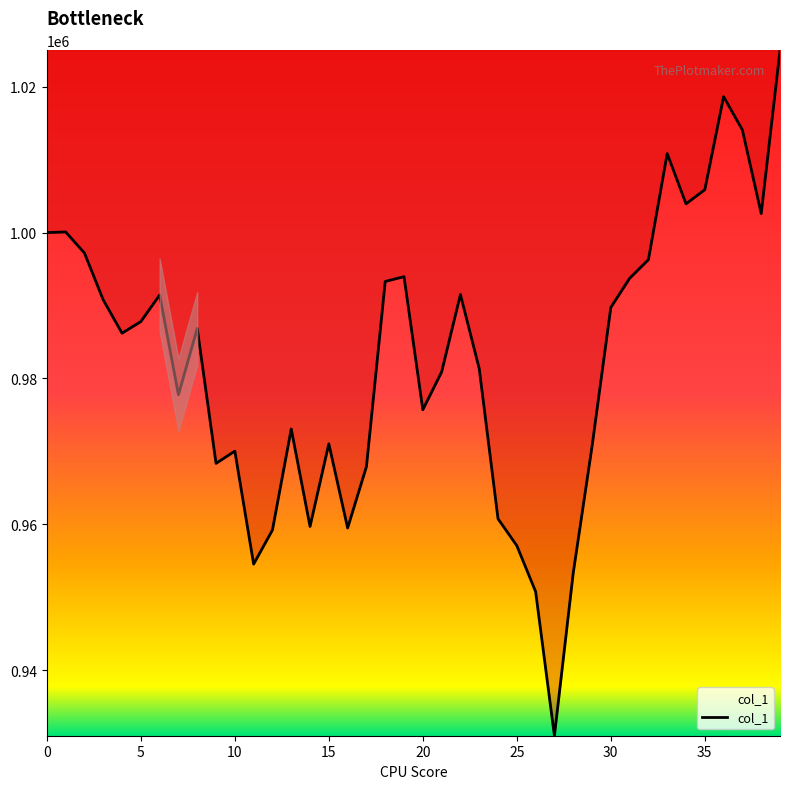

What is the difference between the maximum and minimum values?

93958.8